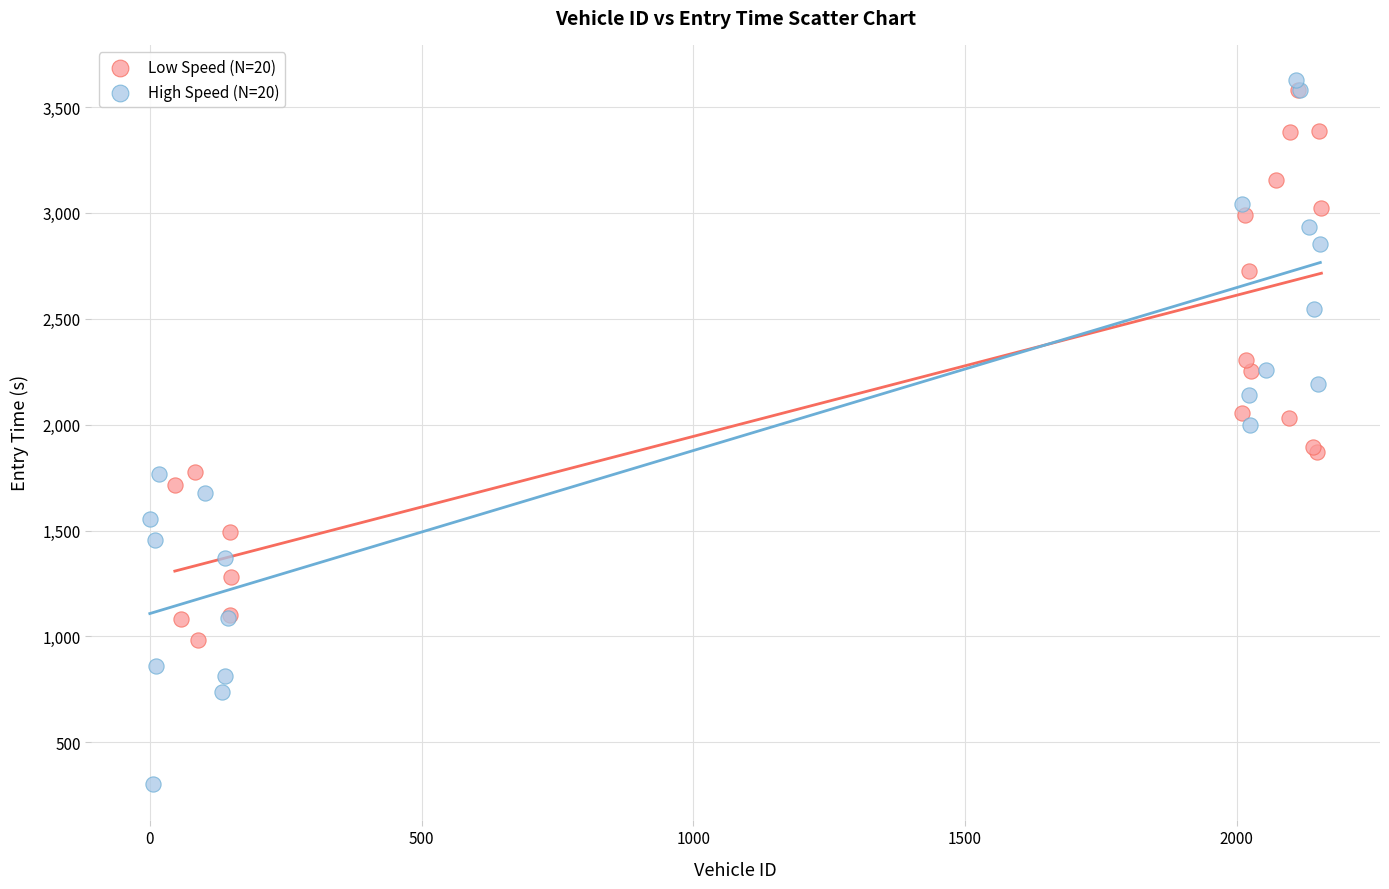

Which series has the widest spread of Y values?

High Speed (N=20)